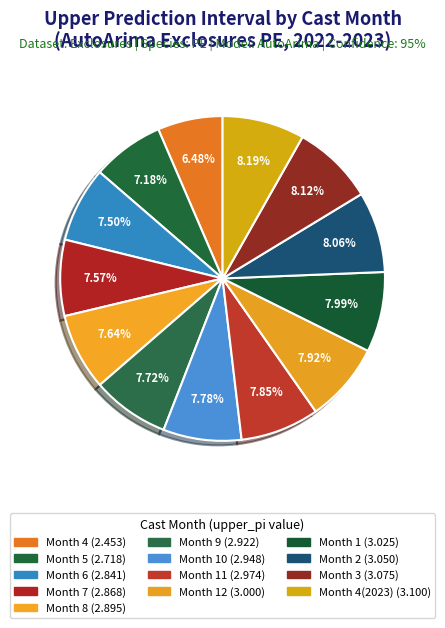

Does any single category account for the majority?

No